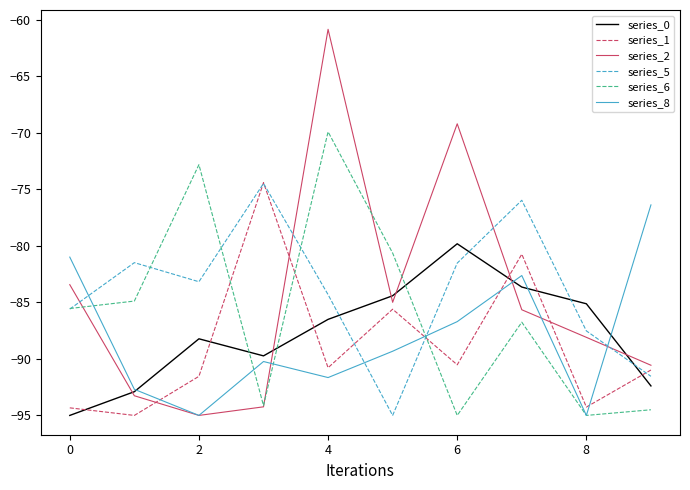

Which series ends up on top after the final intersection of series_0 and series_5?

series_5